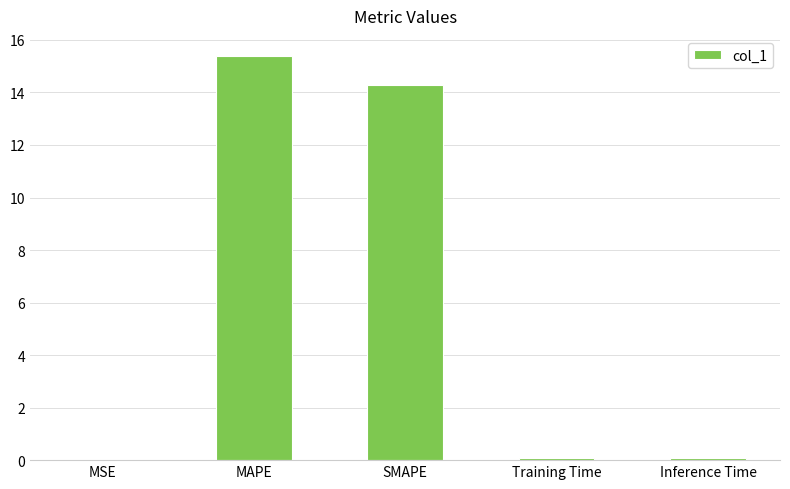

True or false: the data shows 15.4 at MAPE.

True